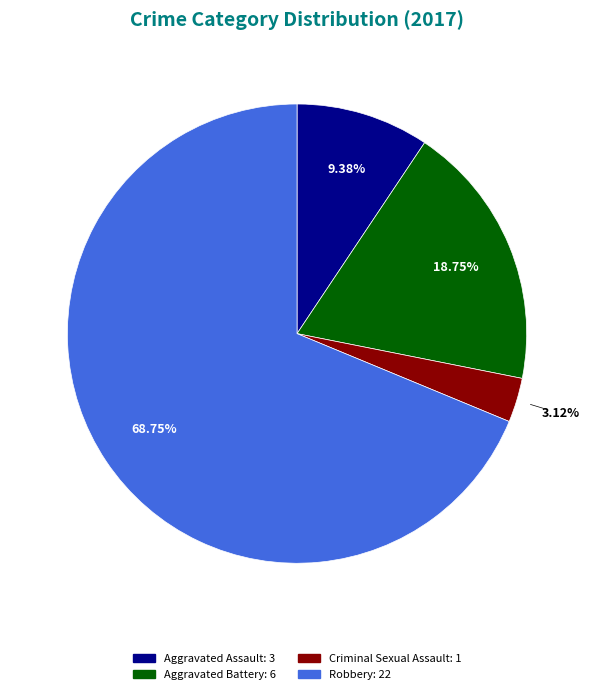

Which category accounts for the majority?

Robbery